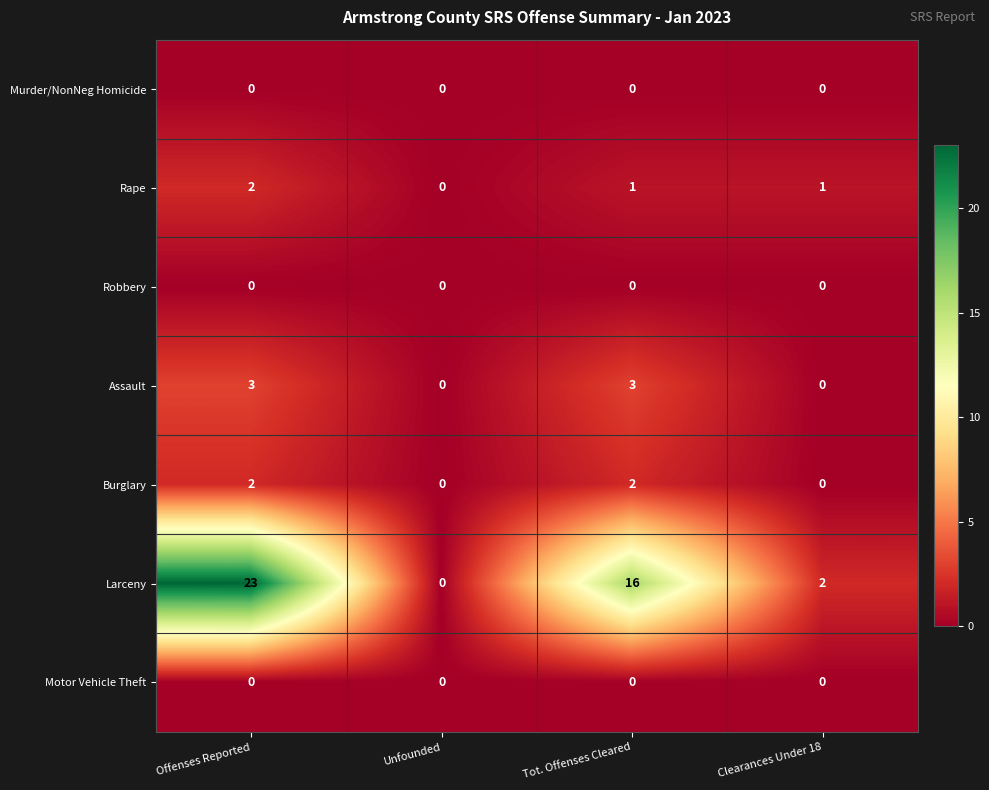

Count the number of categories in the chart.

4